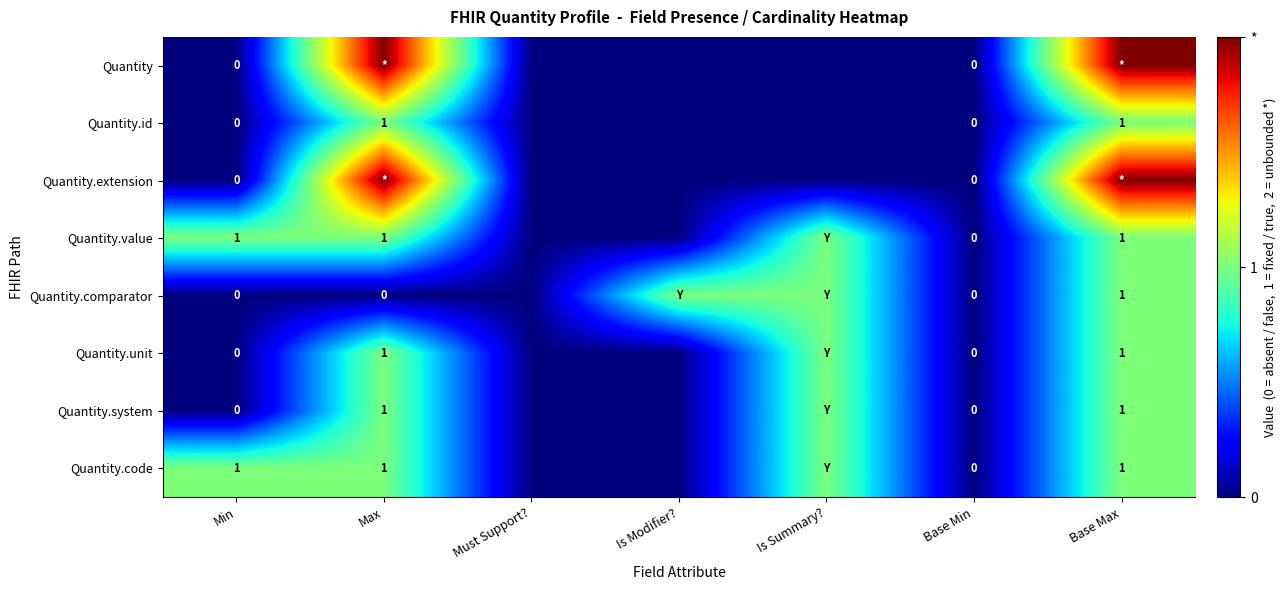

List the labels in order of Quantity.id value, largest first.

Max, Base Max, Min, Must Support?, Is Modifier?, Is Summary?, Base Min